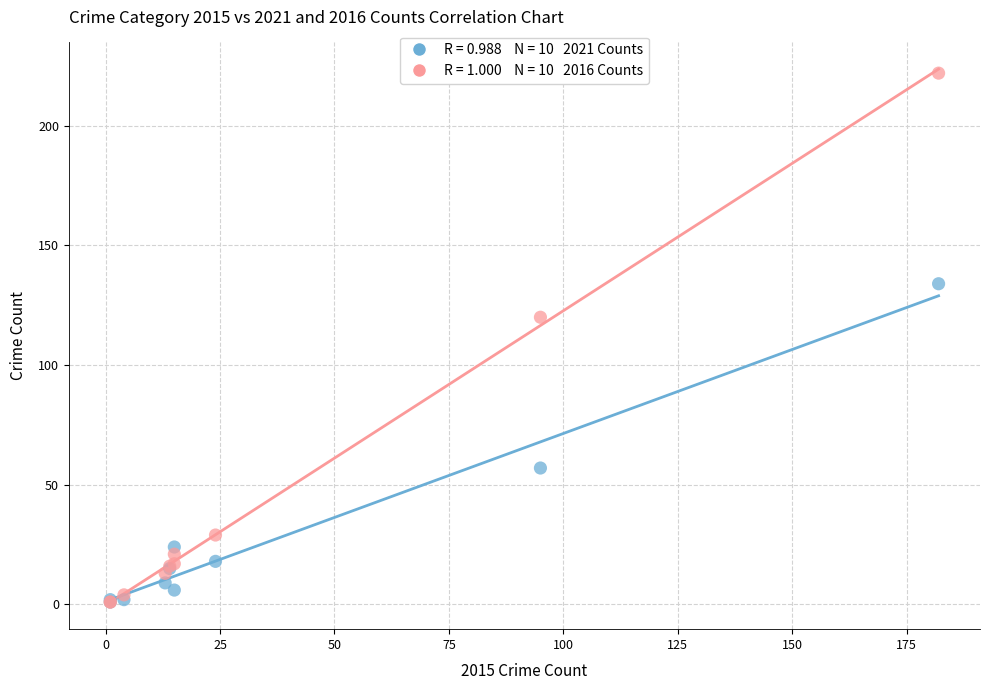

Across all series, what Y value is closest to 111?

120